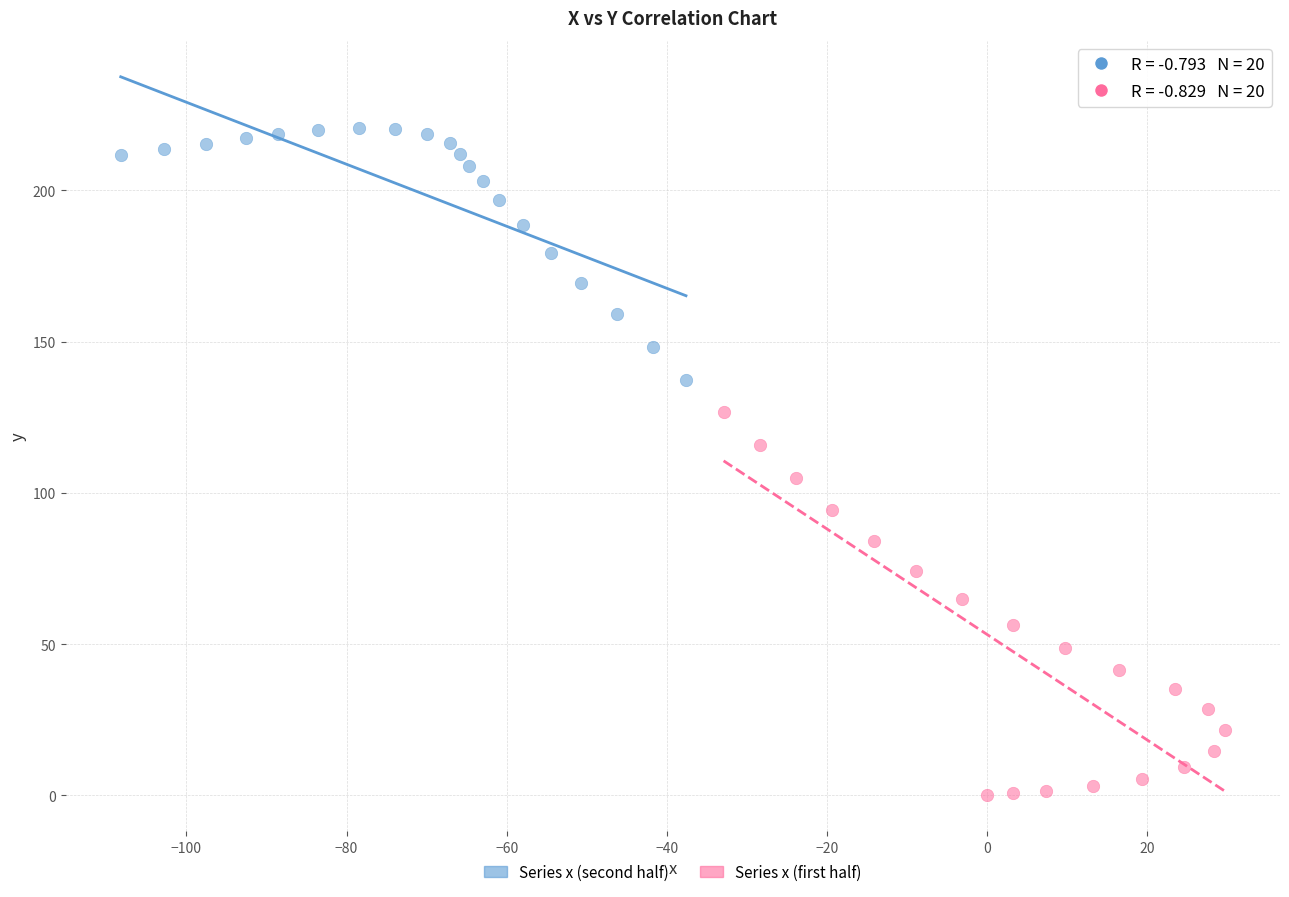

Which series contains the lowest Y value?

Series x (first half)